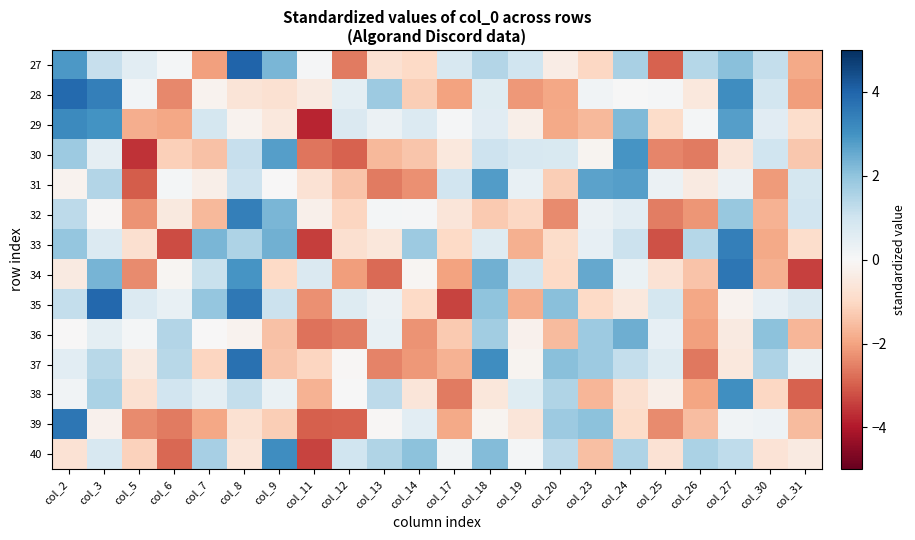

How many series are shown in this chart?

14